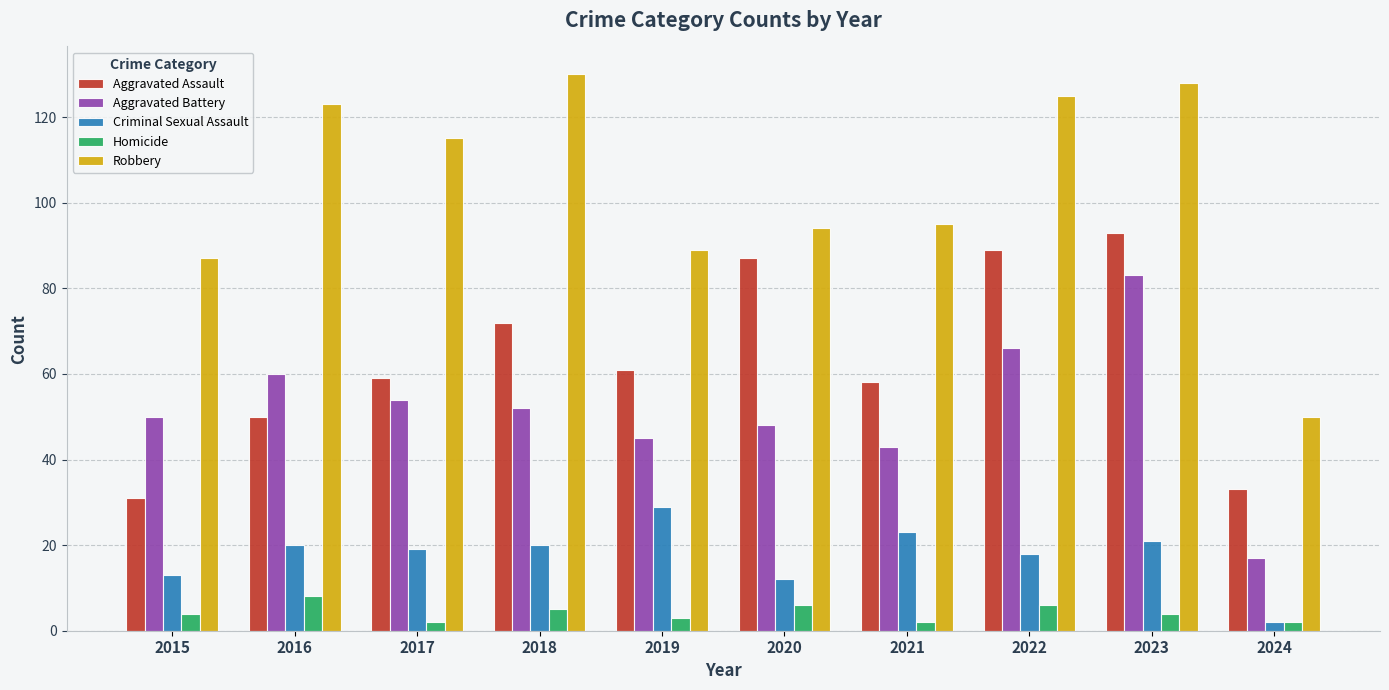

Read the Robbery value at 2022.

125